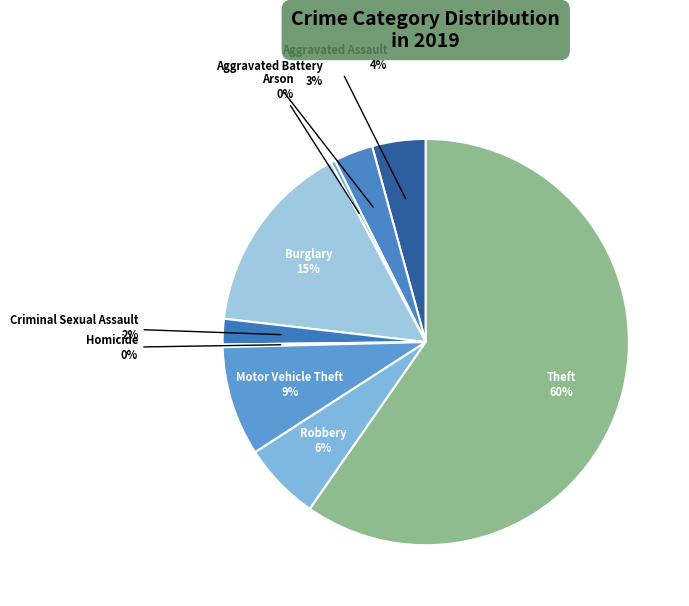

To the nearest percent, what percentage of the pie is Criminal Sexual Assault?

2%